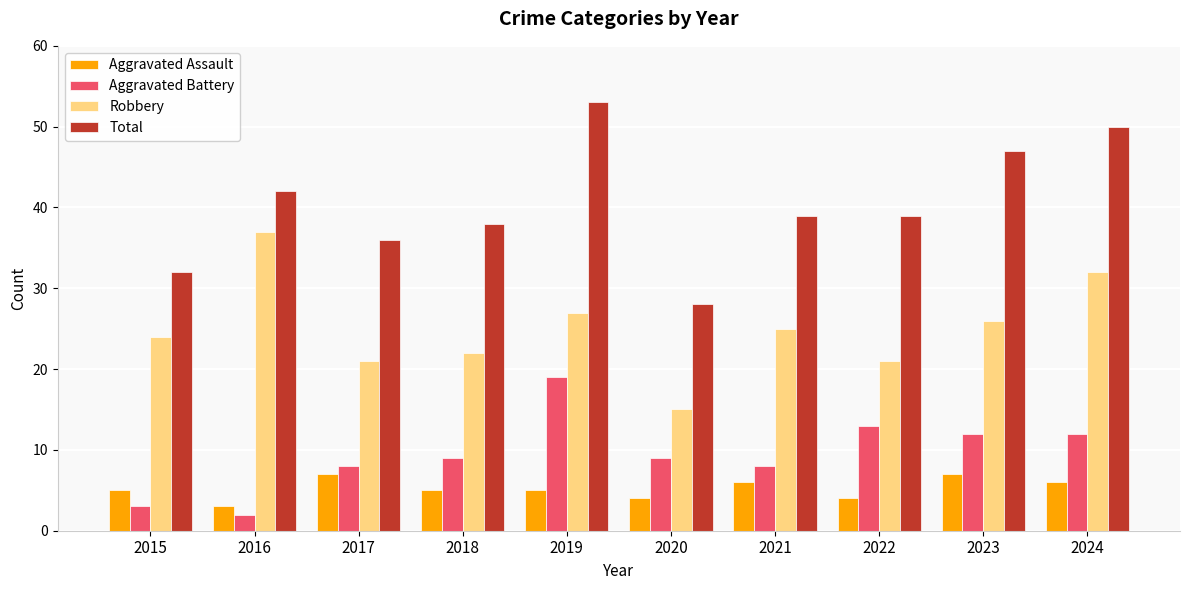

Between 2017 and 2019, which series saw the biggest shift?

Total